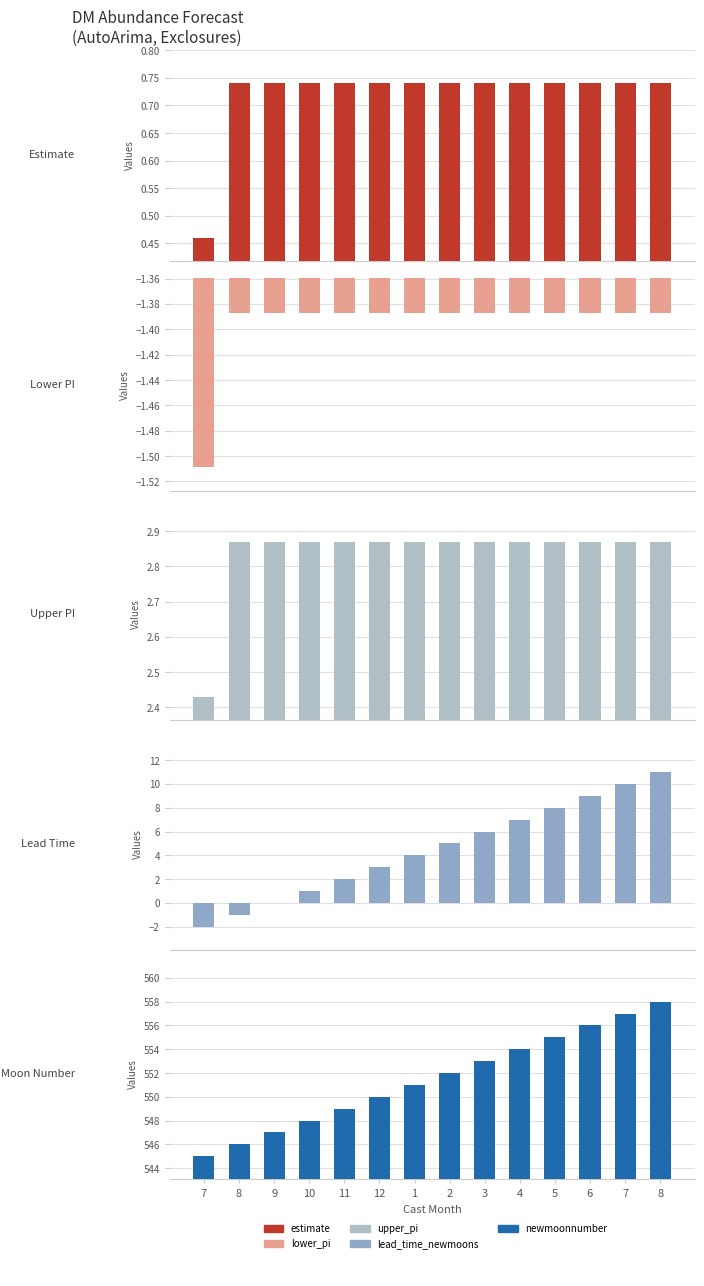

Does the chart contain any negative values?

Yes